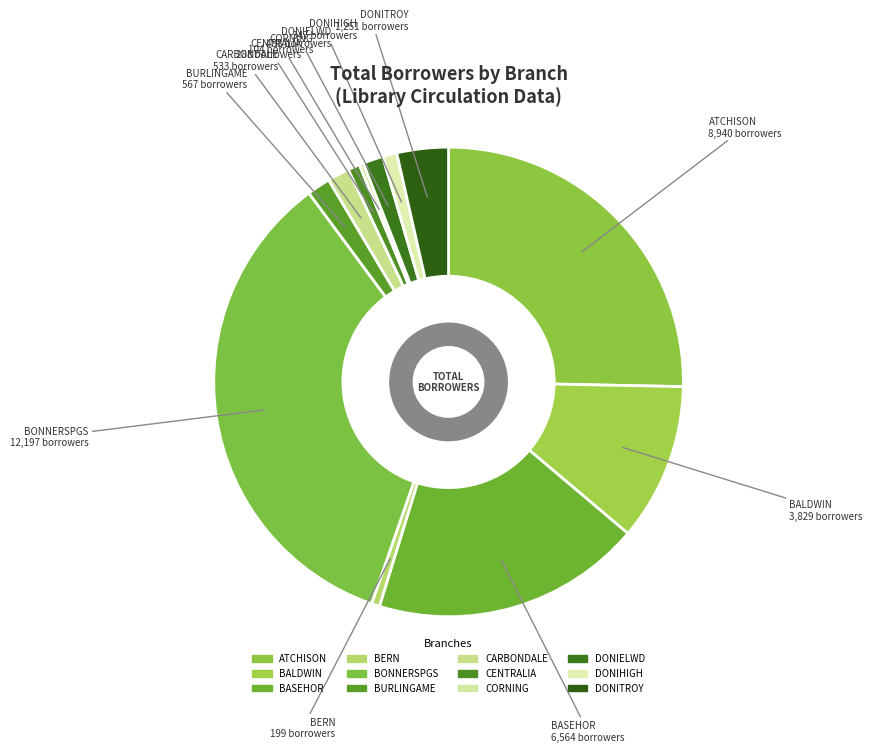

Is it true that CARBONDALE is 2% of the pie?

True